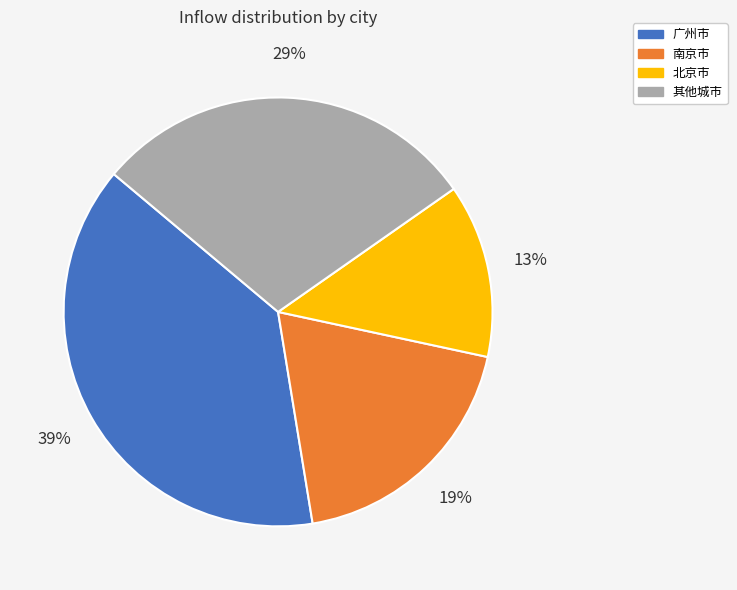

What is the smallest slice in the pie chart?

北京市